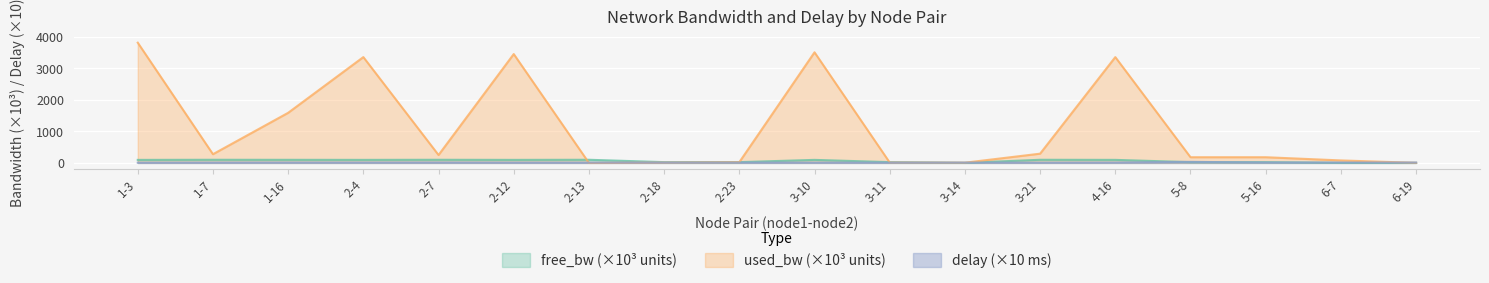

What is the highest value of the used_bw series?

3817.3